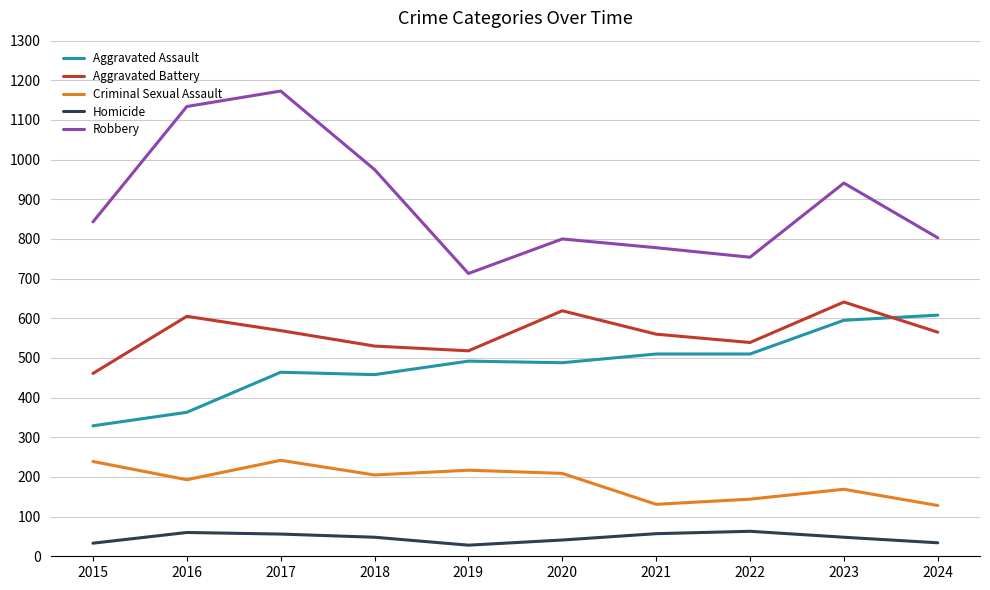

How many values in the Homicide series are below 48?

4